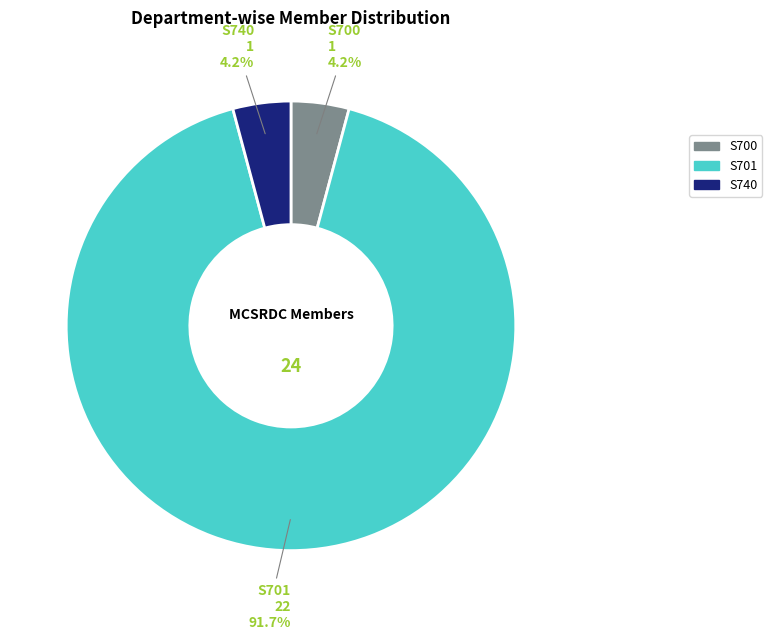

What portion of the pie excludes S700?

95.8%